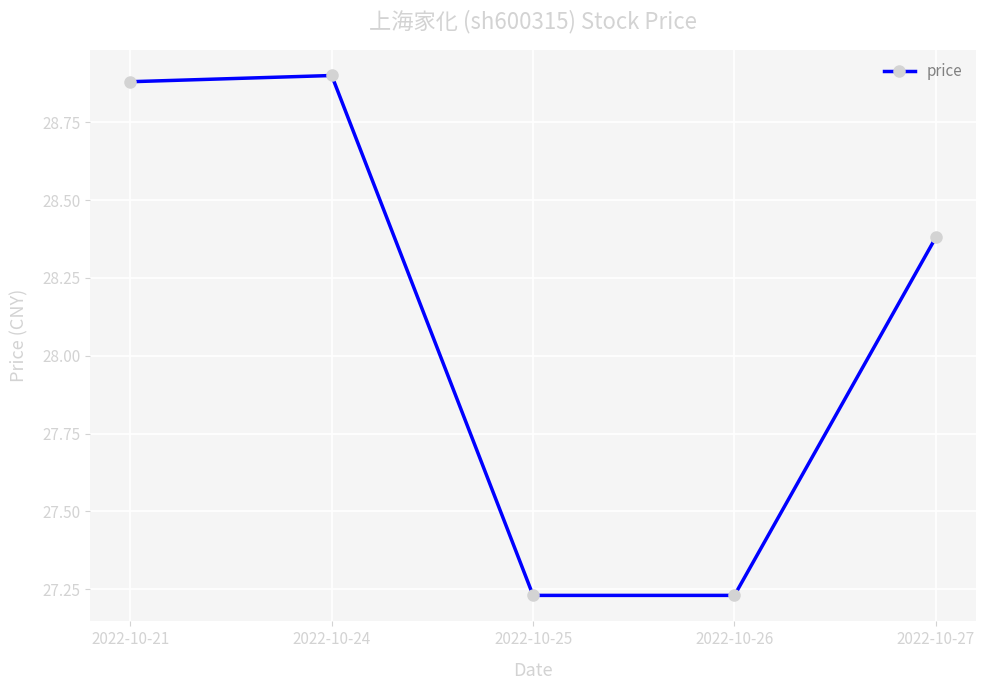

Where is the first local maximum?

2022-10-24